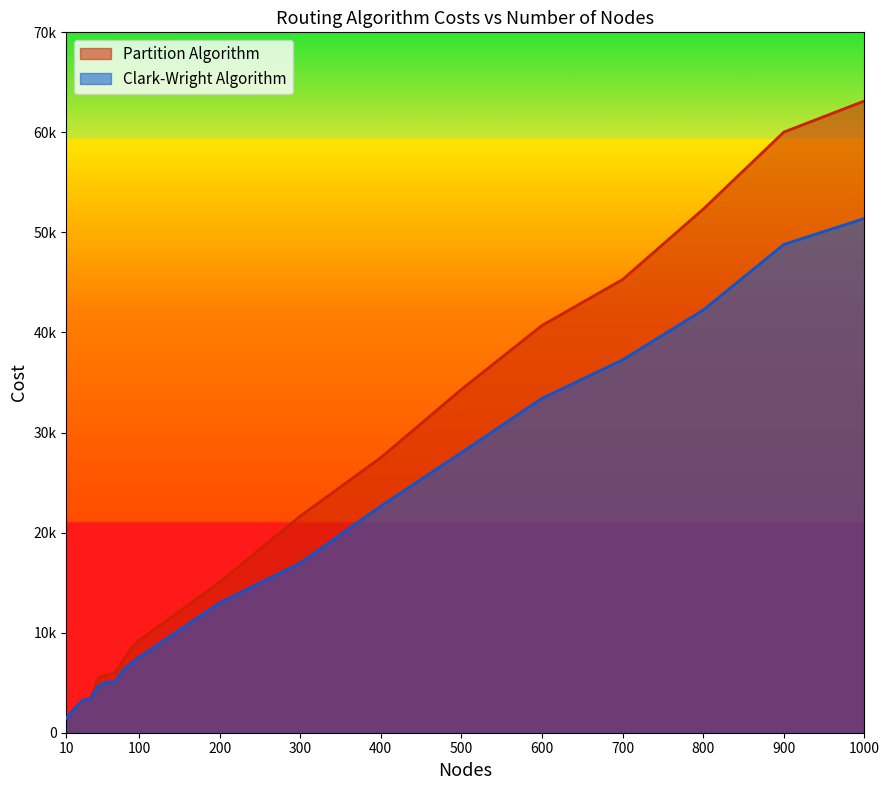

What is the total value across all series at 900?

108835.5